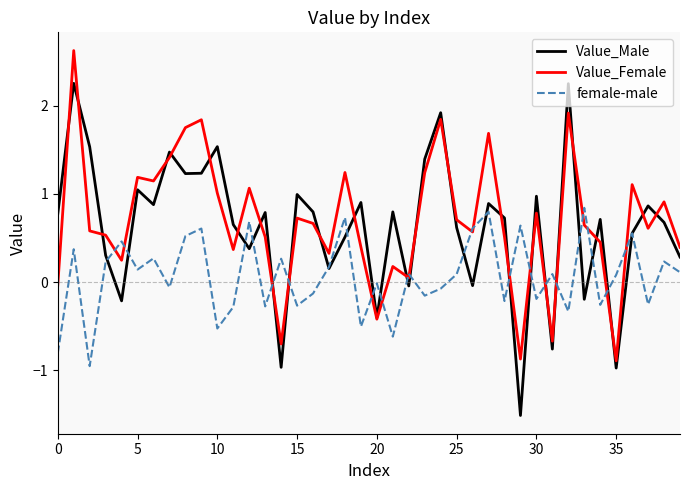

What is the minimum value for Value_Male?

-1.5